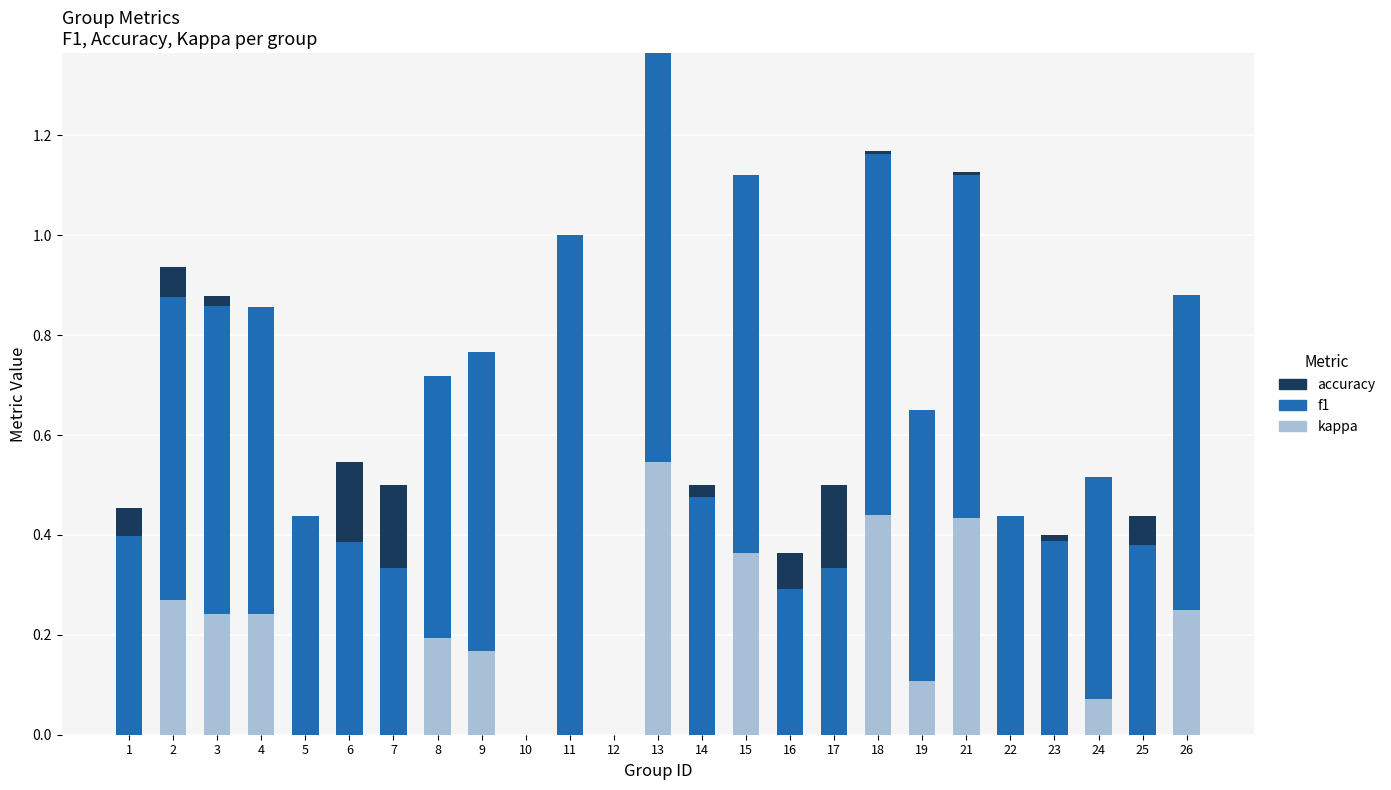

What is the total value across all series at 2?

0.9